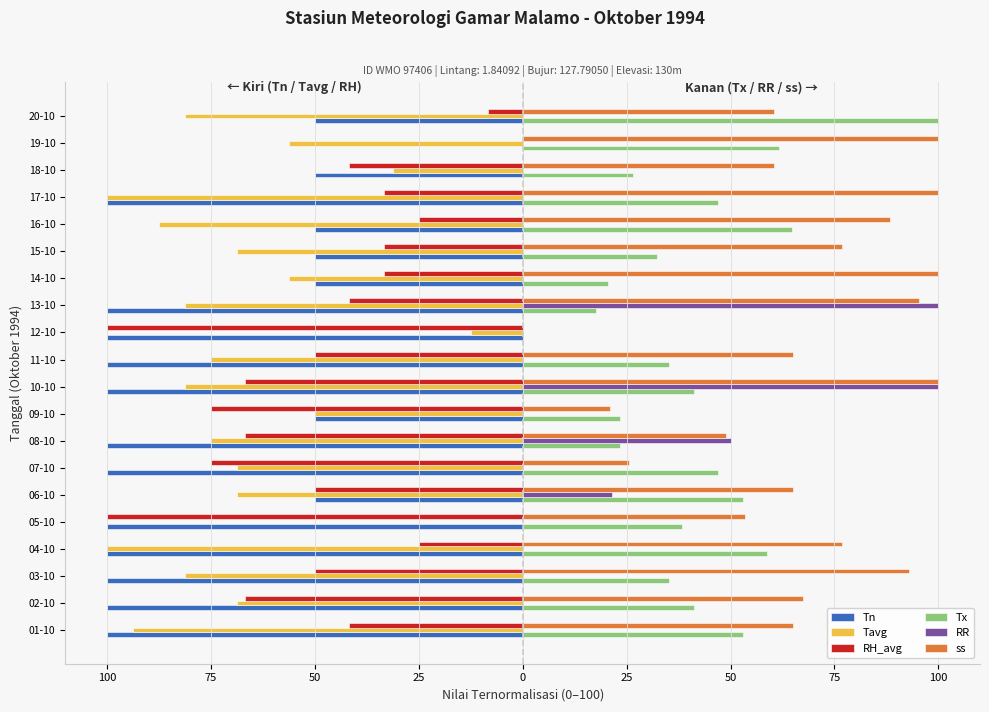

What are all the series names shown in the legend?

Tn, Tavg, RH_avg, Tx, RR, ss